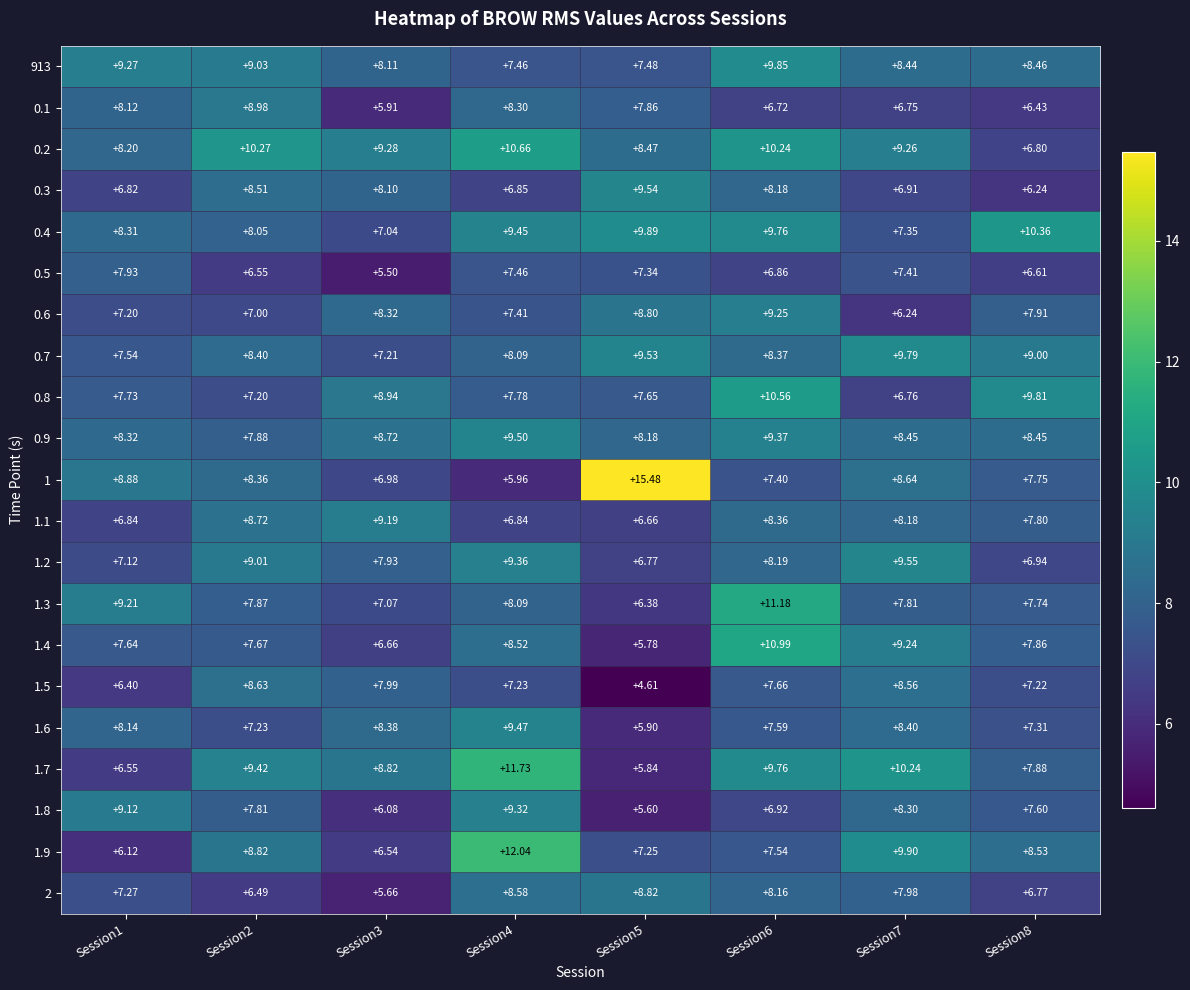

Is the value of 2 at Session6 greater than the value of 0.6 at Session8?

Yes